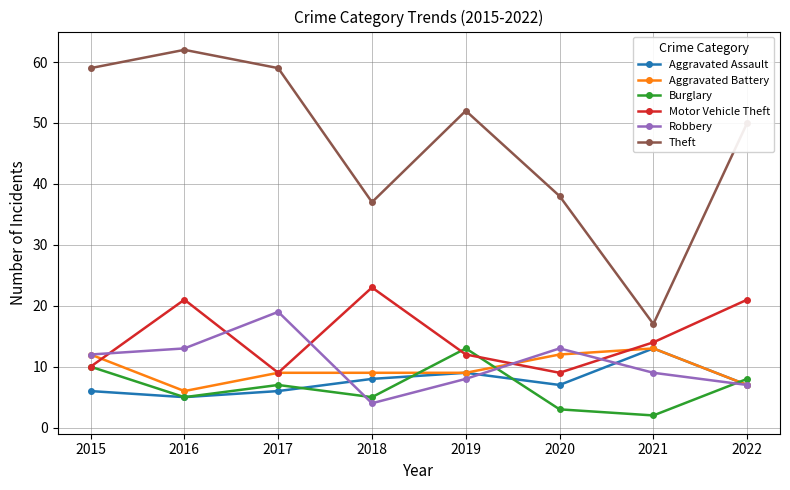

At how many categories does at least one series exceed 44?

5